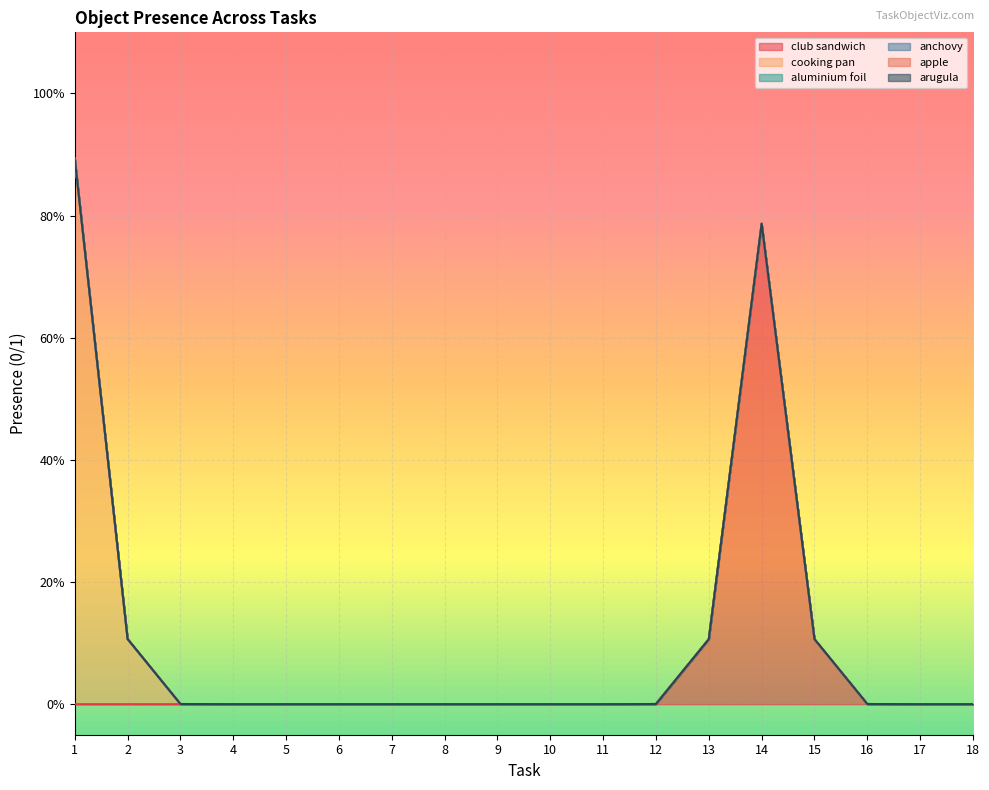

Between 6 and 3, which is larger?

6